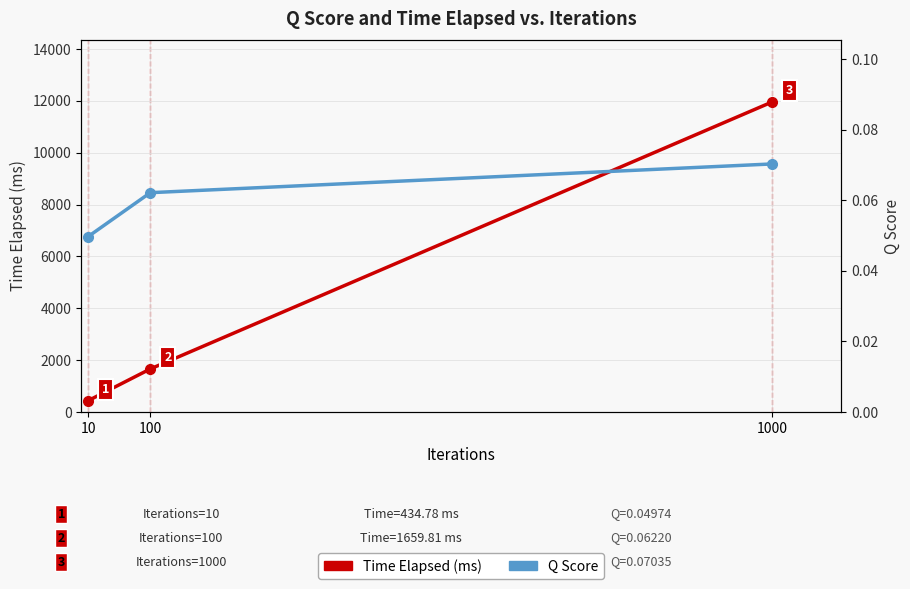

At 1000, list the series in order from smallest to largest.

Q Score, Time Elapsed (ms)